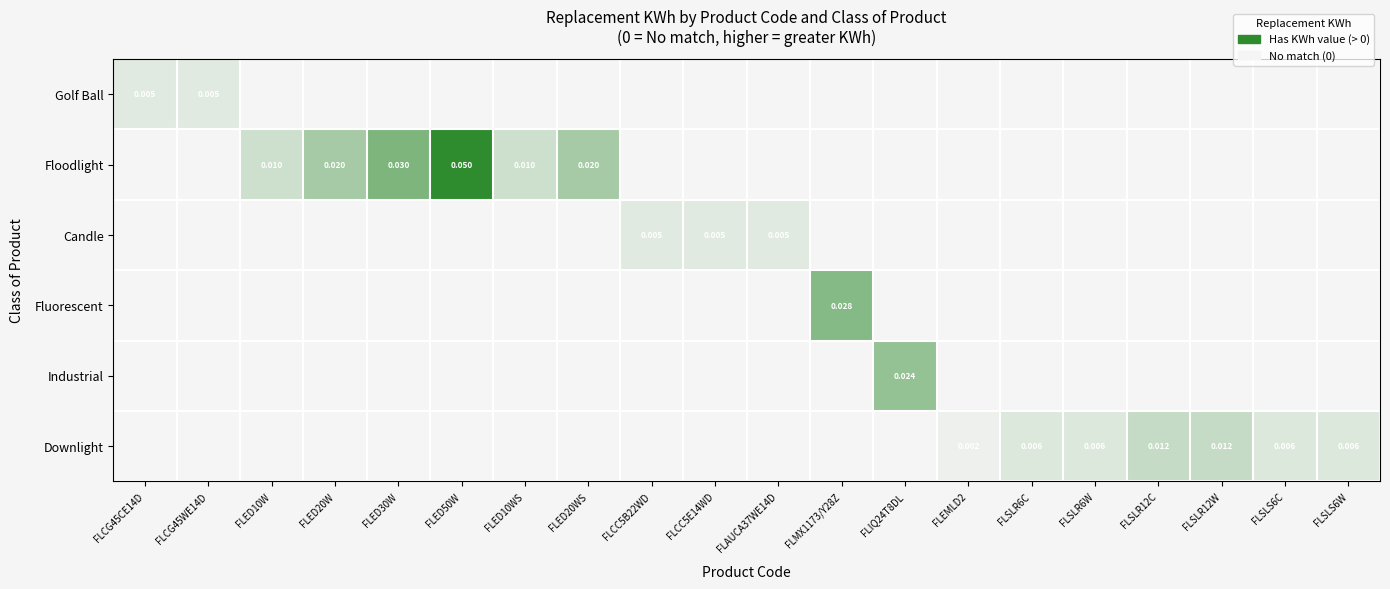

Which series has the largest range (max minus min)?

Floodlight